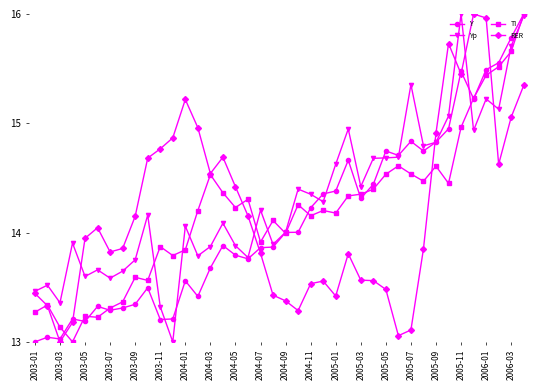

At how many categories does at least one series exceed 15?

9